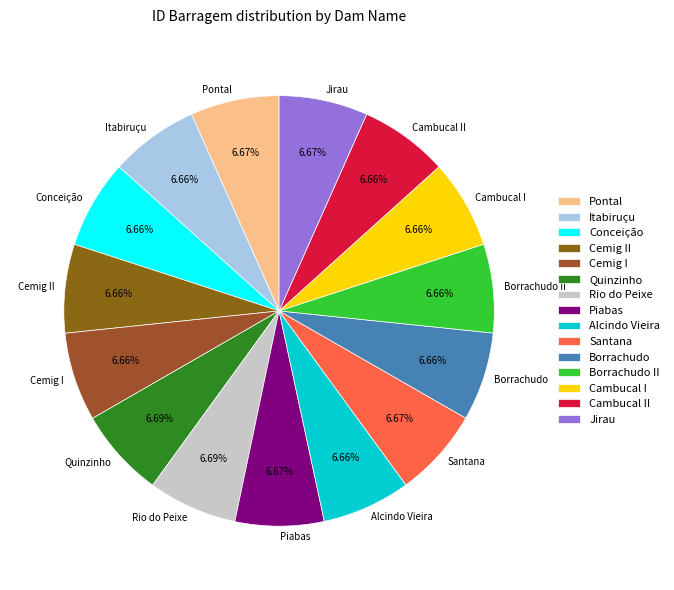

To the nearest percent, what percentage of the pie is Piabas?

7%